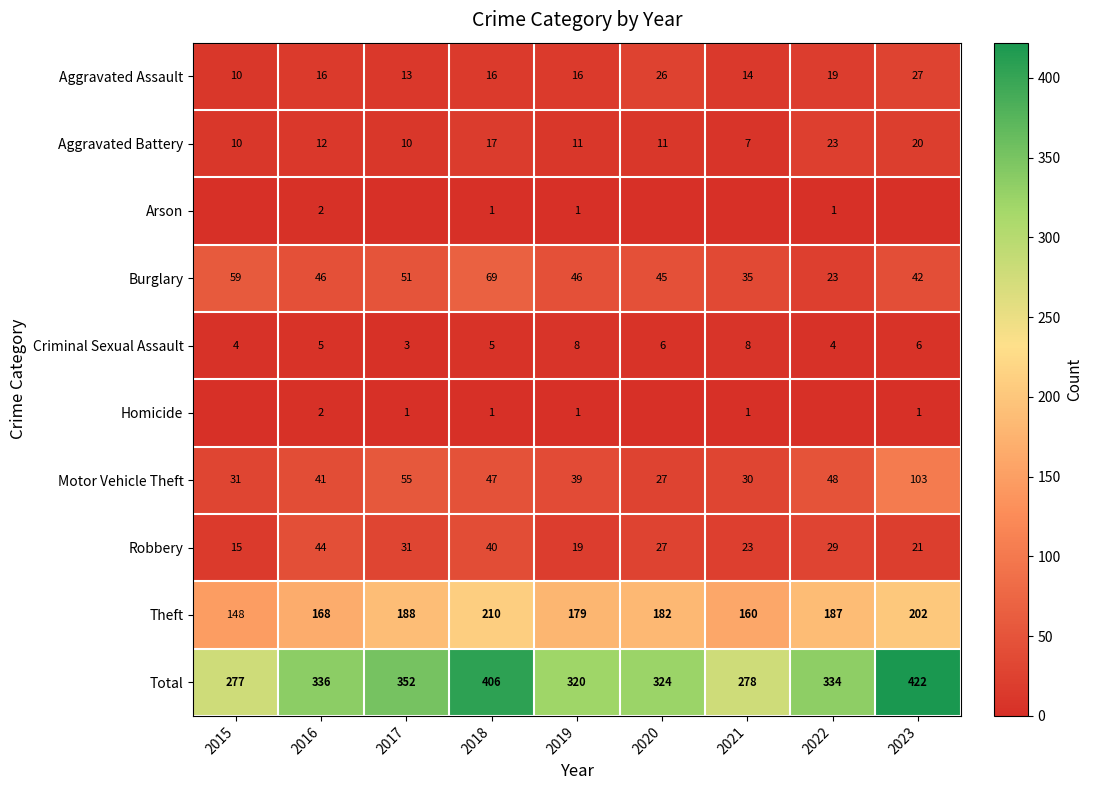

Read the Total value at 2015, to the nearest 10.

280